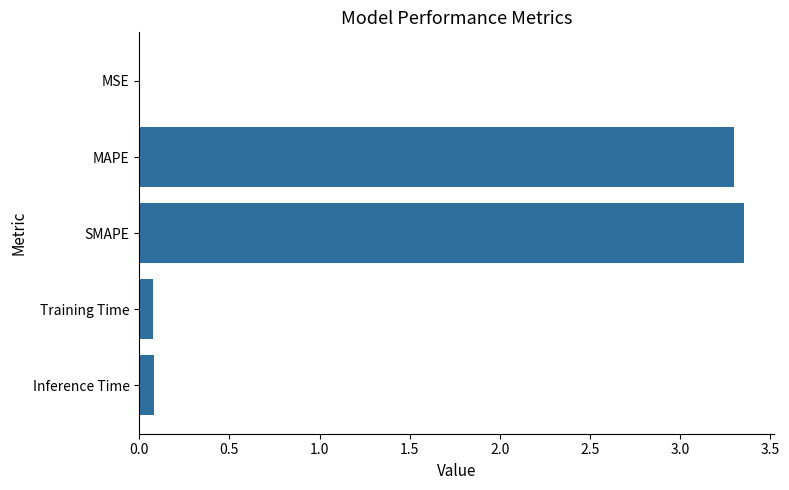

The chart shows a value of 0.0 at MSE. True or false?

True